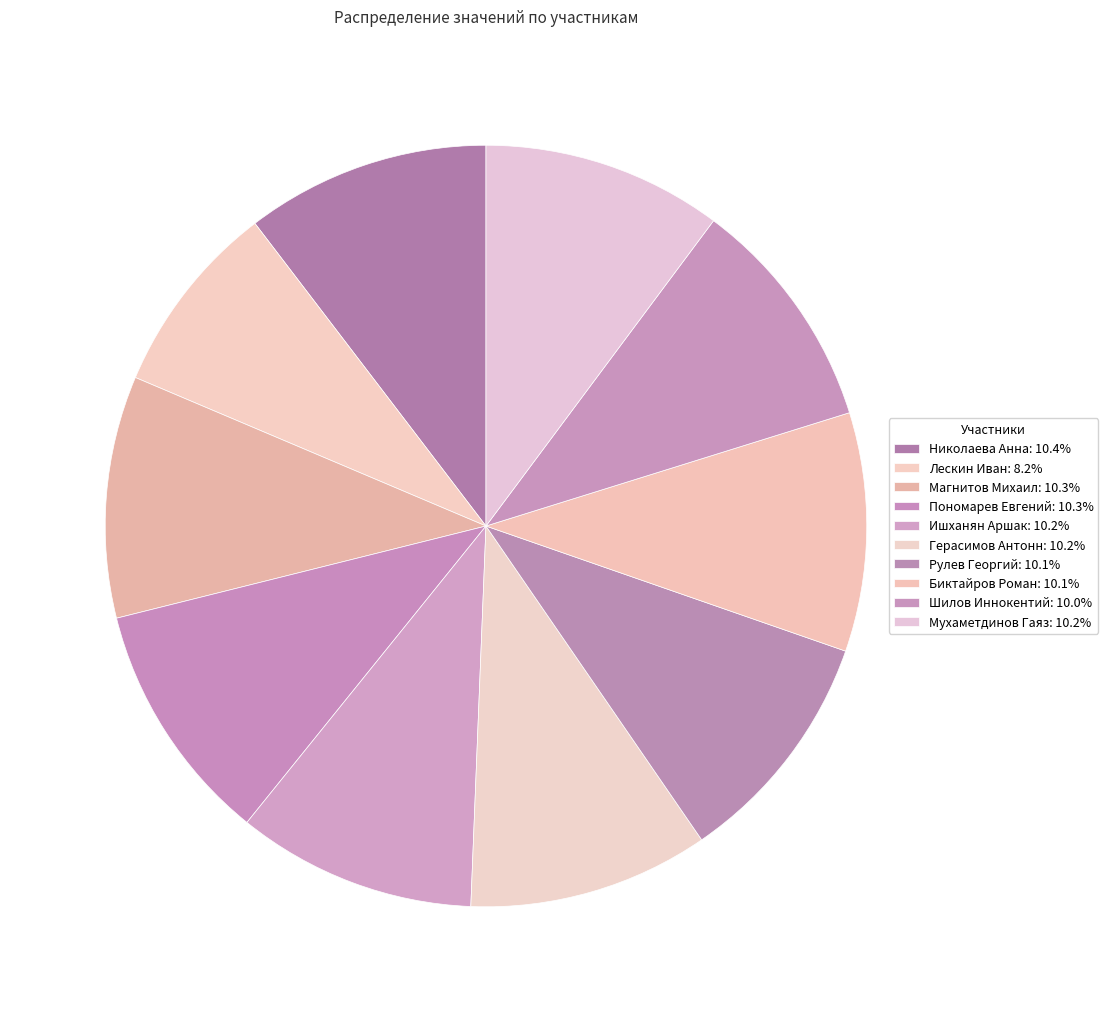

Is it true that Шилов Иннокентий is 10% of the pie?

True